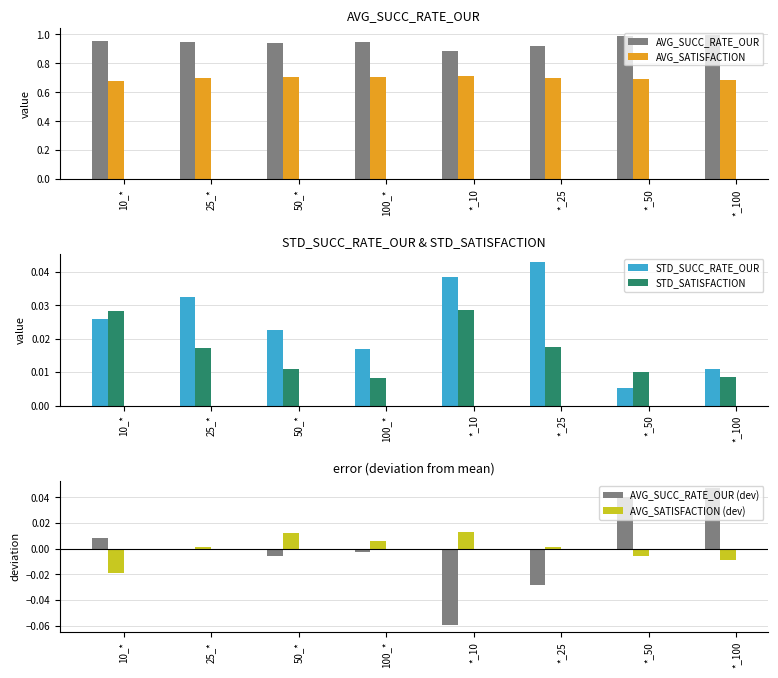

Count the number of data series in this chart.

6